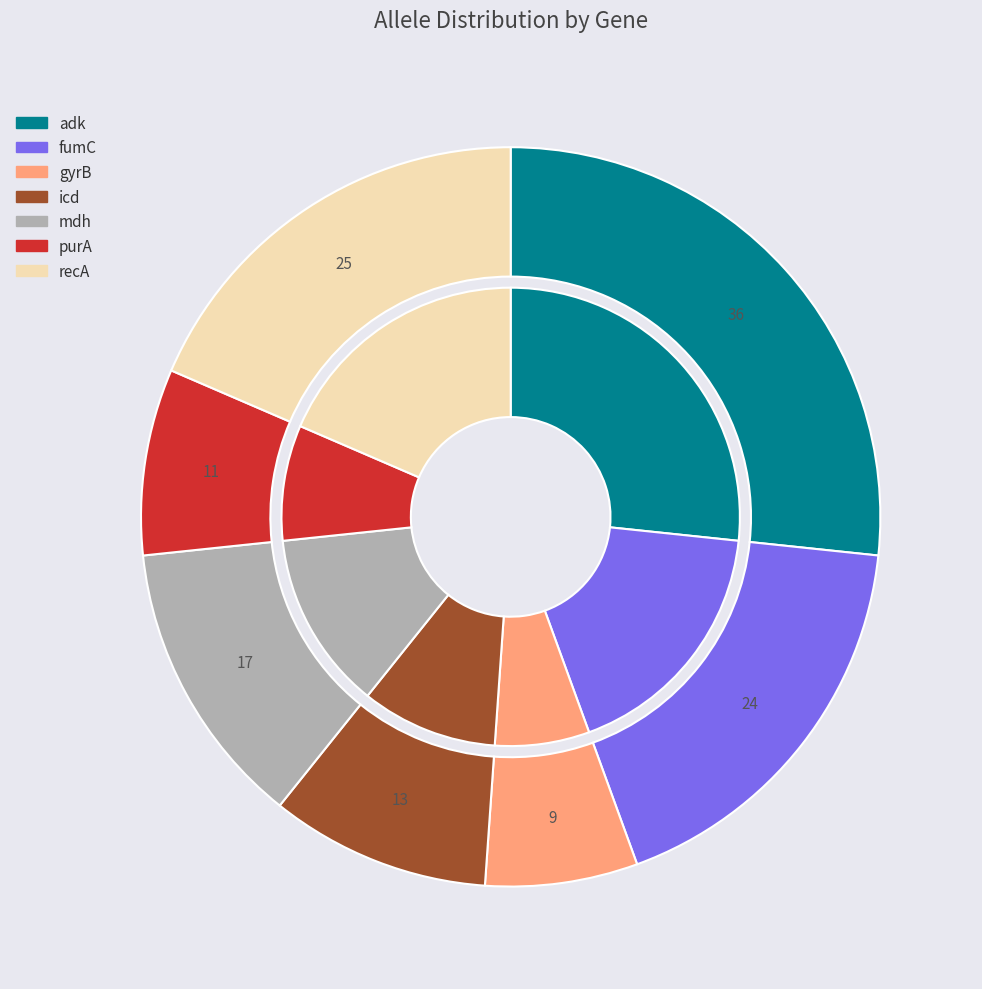

Does recA account for over 50% of the chart?

No